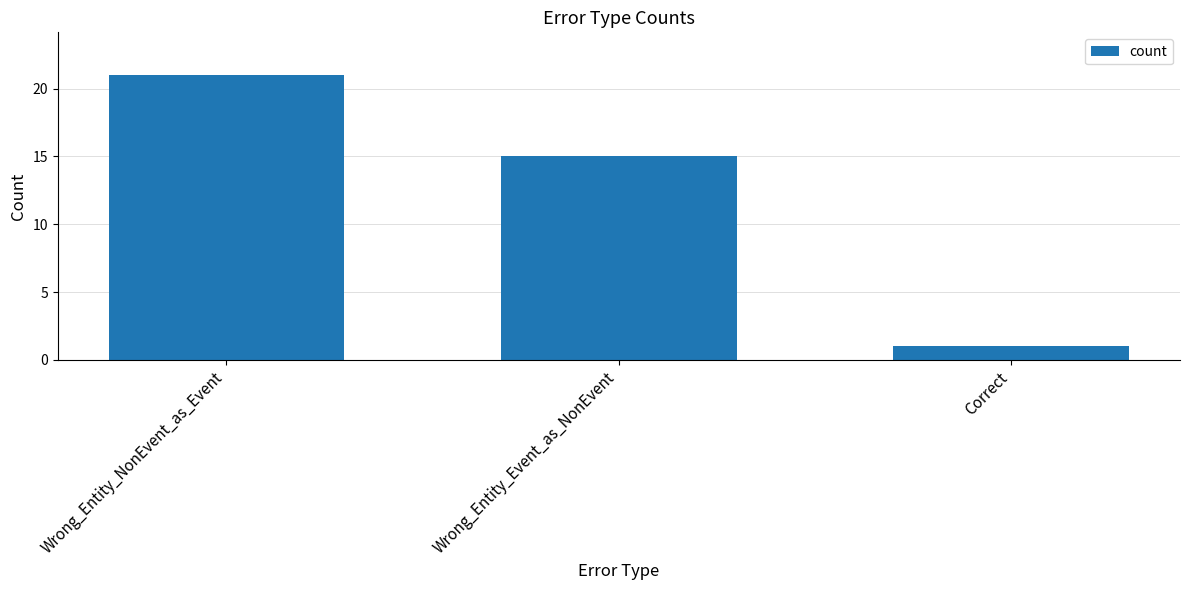

What is the change in value from Wrong_Entity_Event_as_NonEvent to Correct?

-14